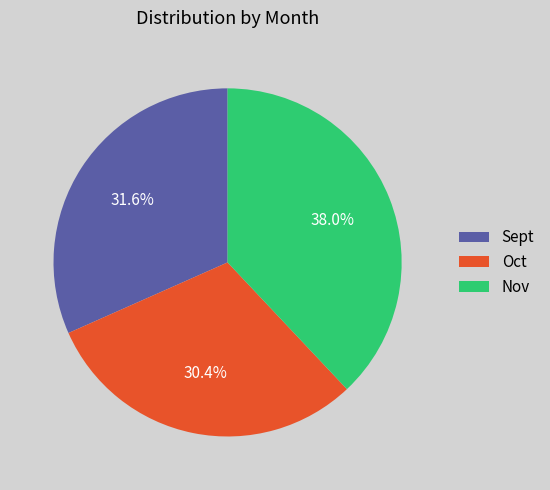

Count the number of slices in the pie.

3